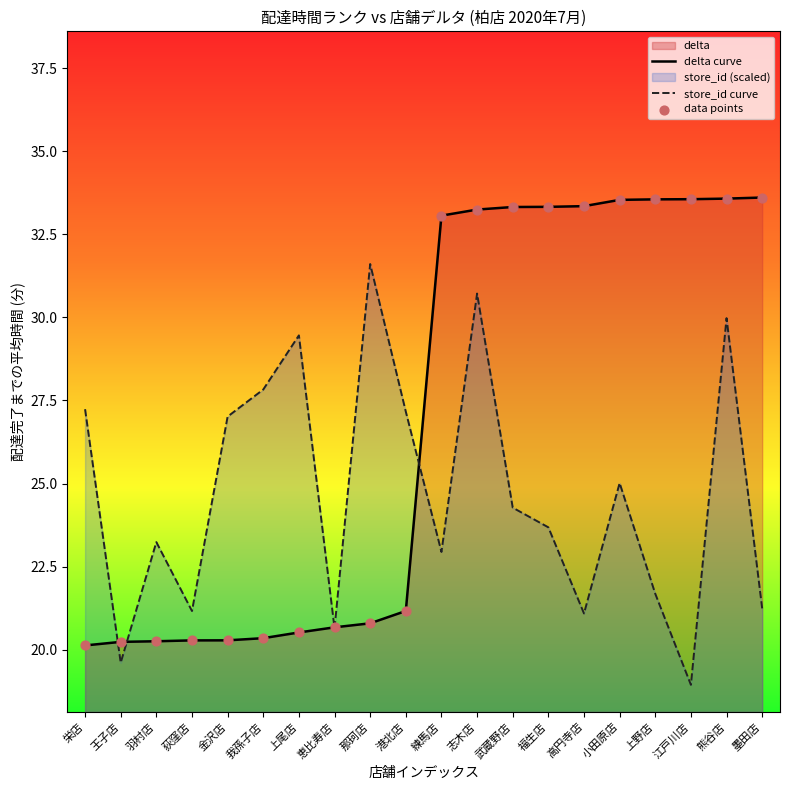

What is the total value across all series at 上野店?

55.2